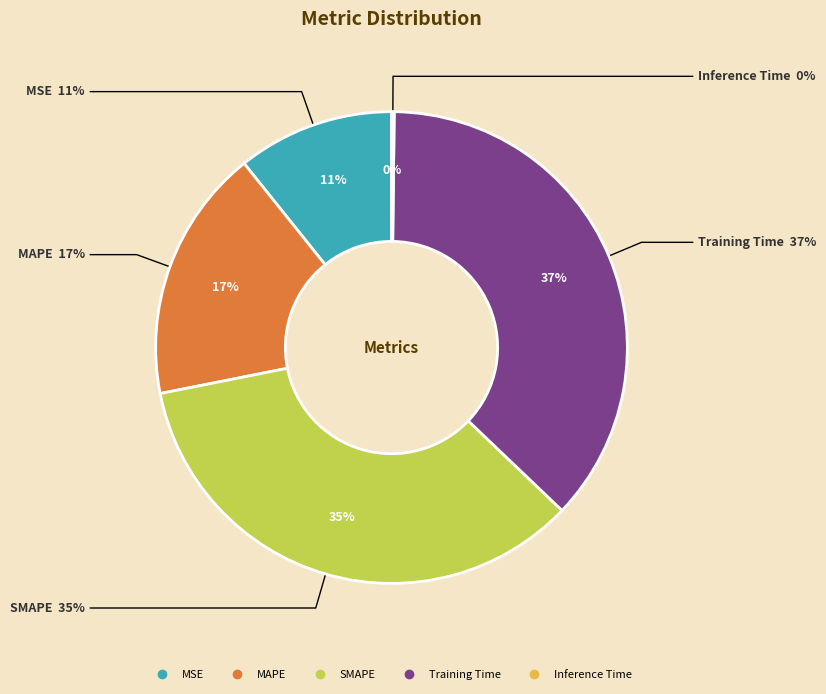

To the nearest percent, what portion does MAPE represent?

17%